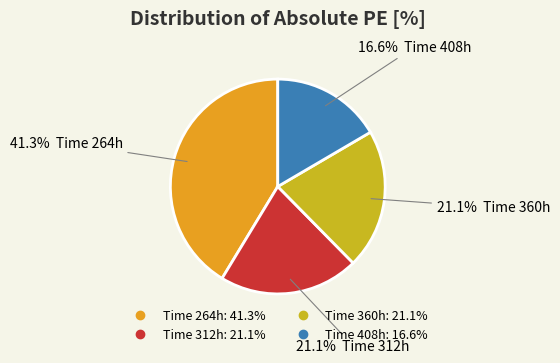

Is there any slice that represents more than half of the pie?

No